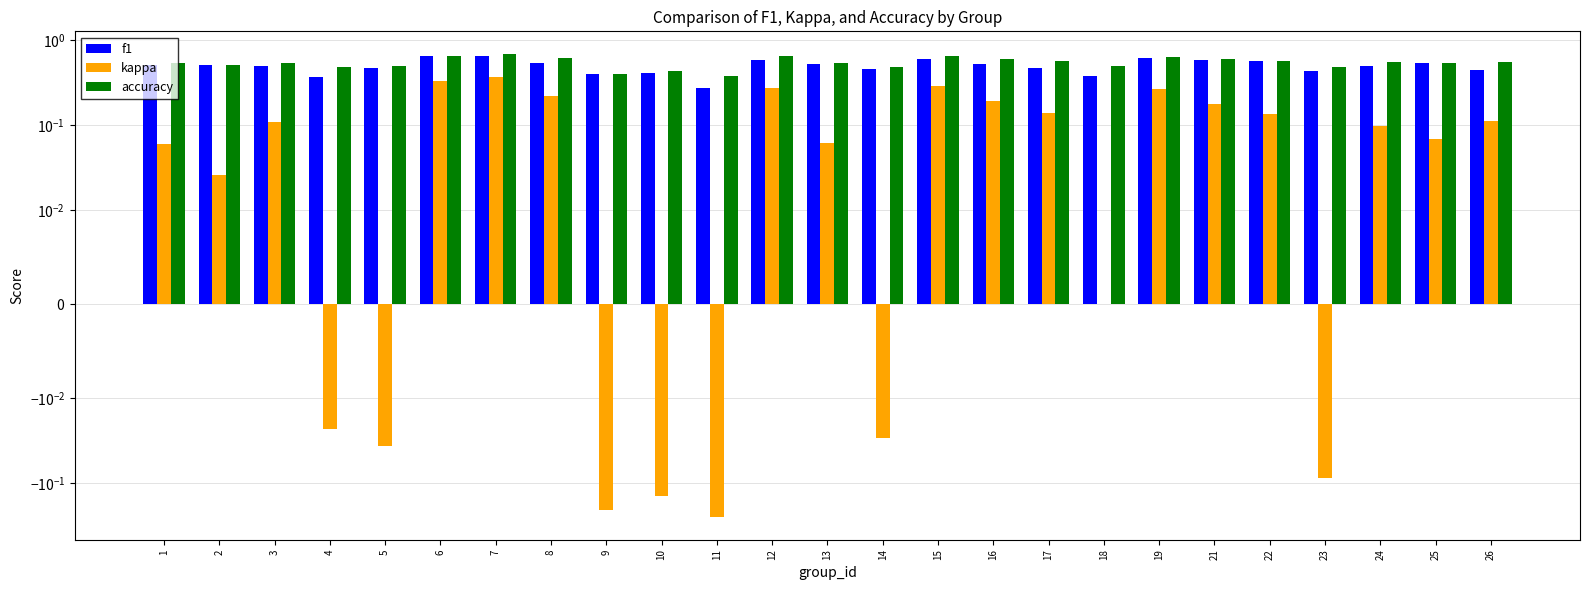

What is the sum of all kappa values?

2.1